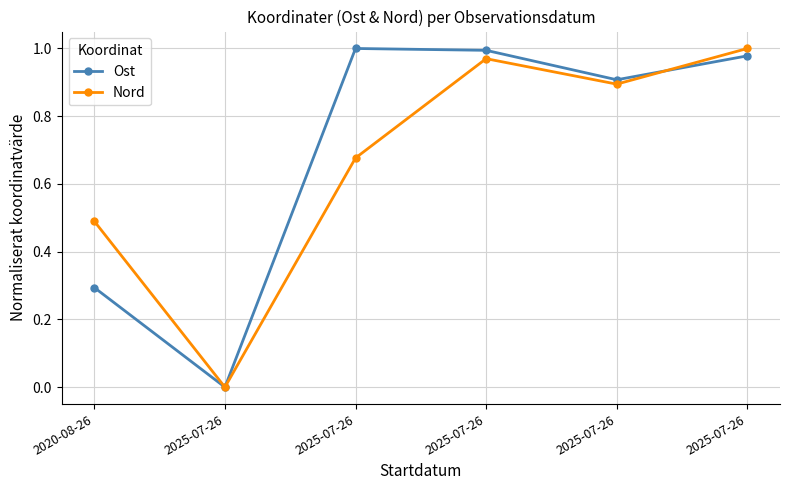

List the labels in order of Ost value, largest first.

2025-07-26, 2025-07-26, 2025-07-26, 2025-07-26, 2020-08-26, 2025-07-26